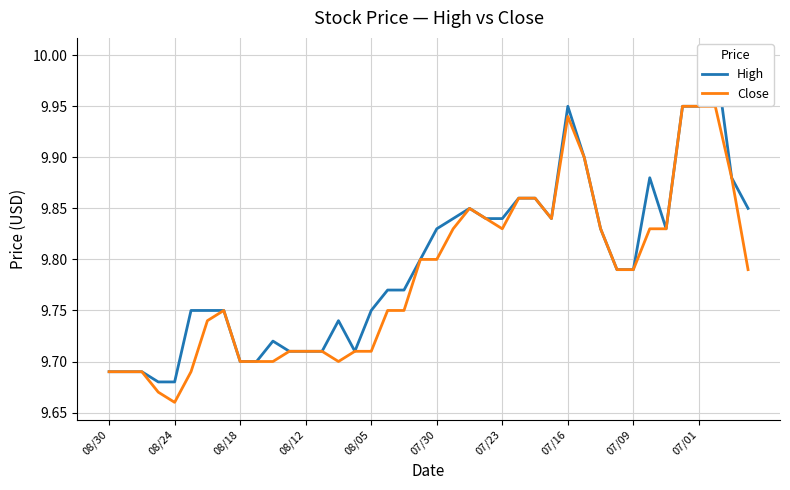

At which label does Close reach its minimum?

08/24